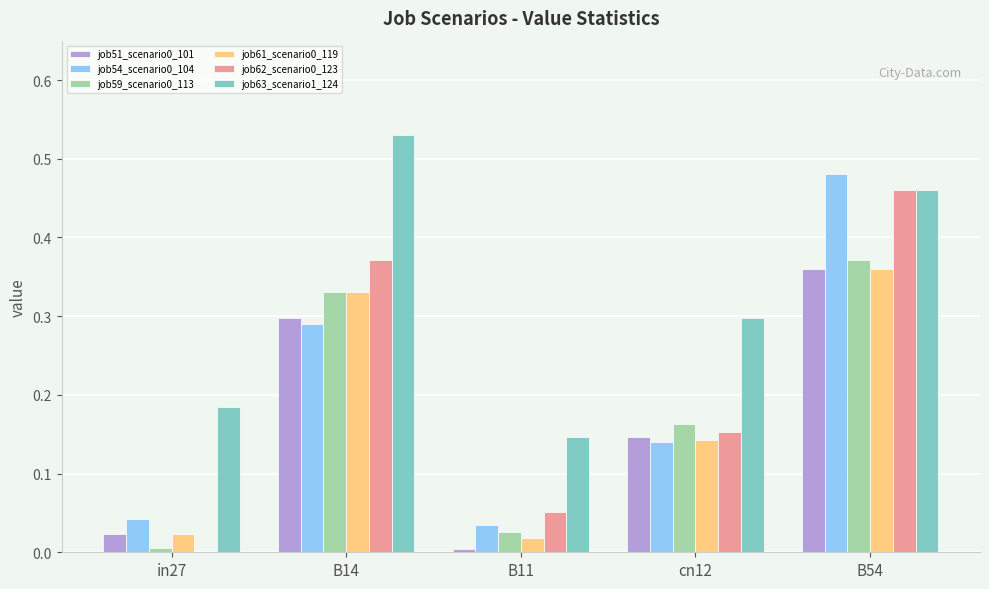

How many data points does each series have?

5